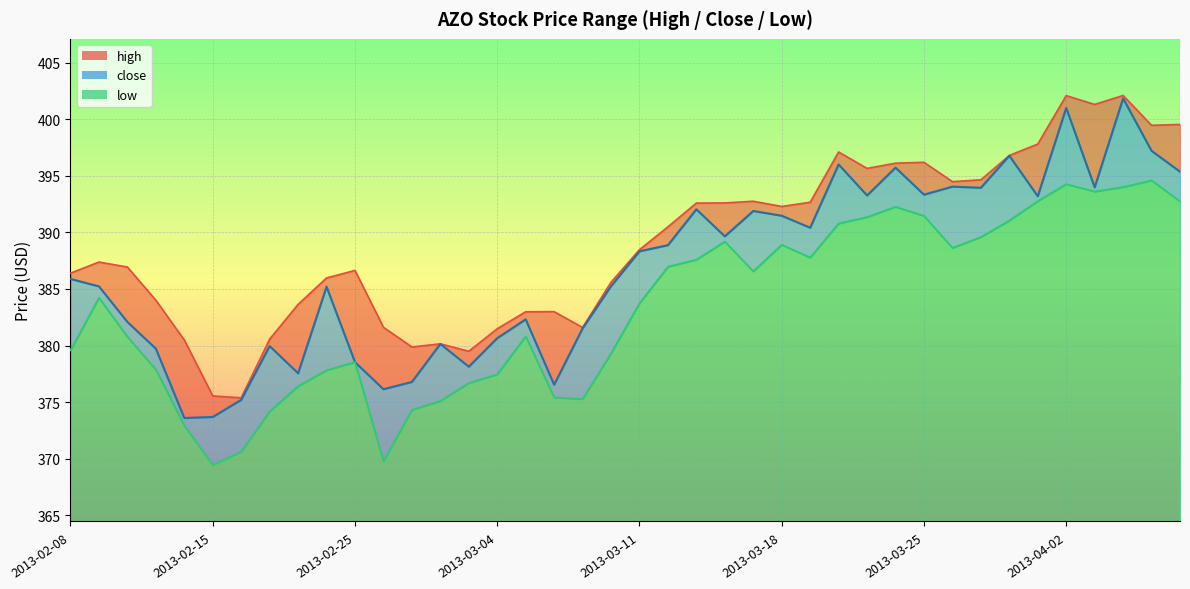

Is it true that low equals 374.3 at 2013-02-27?

True